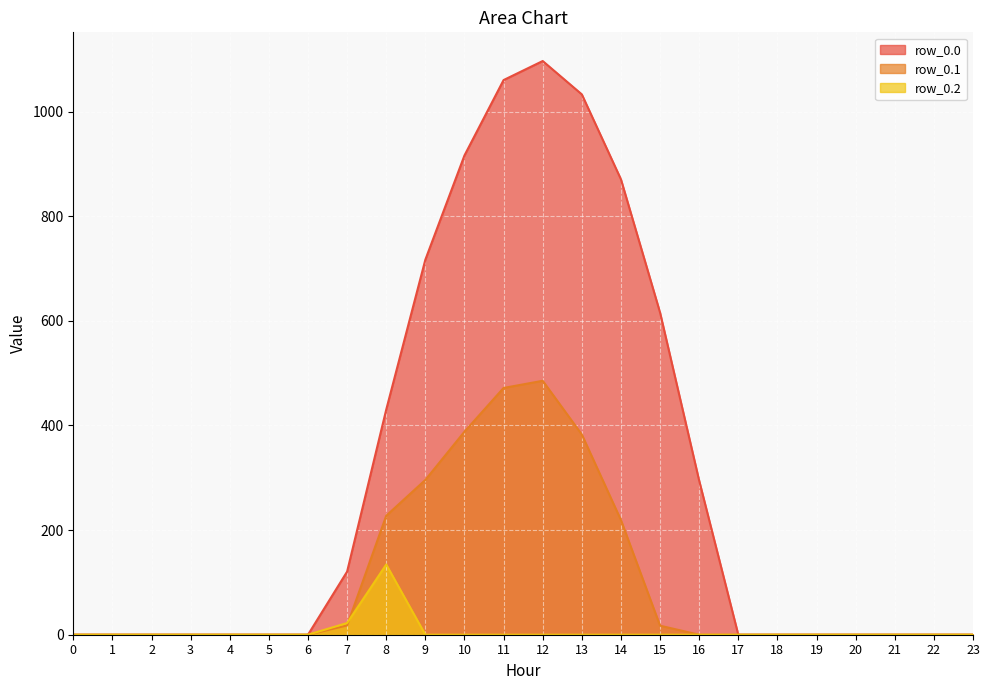

How many data points in row_0.2 are above 0?

2